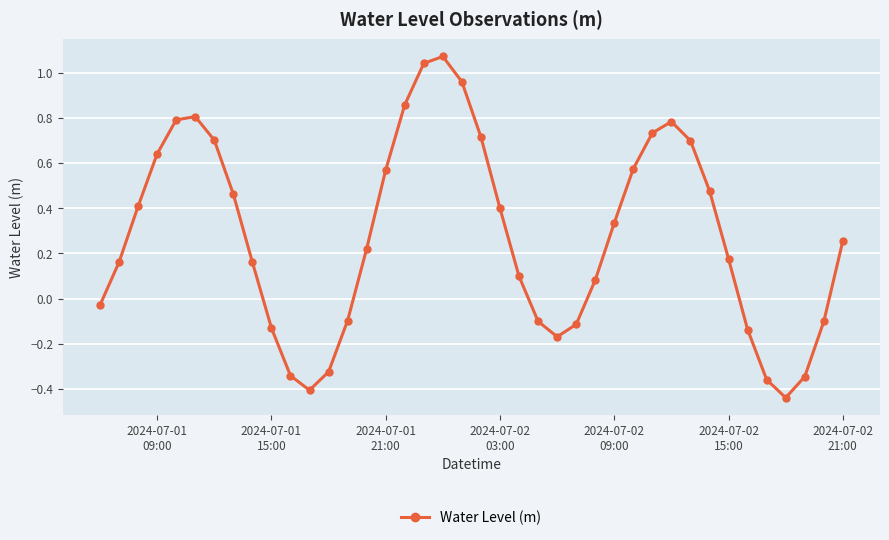

What is the difference between the maximum and minimum values?

1.5